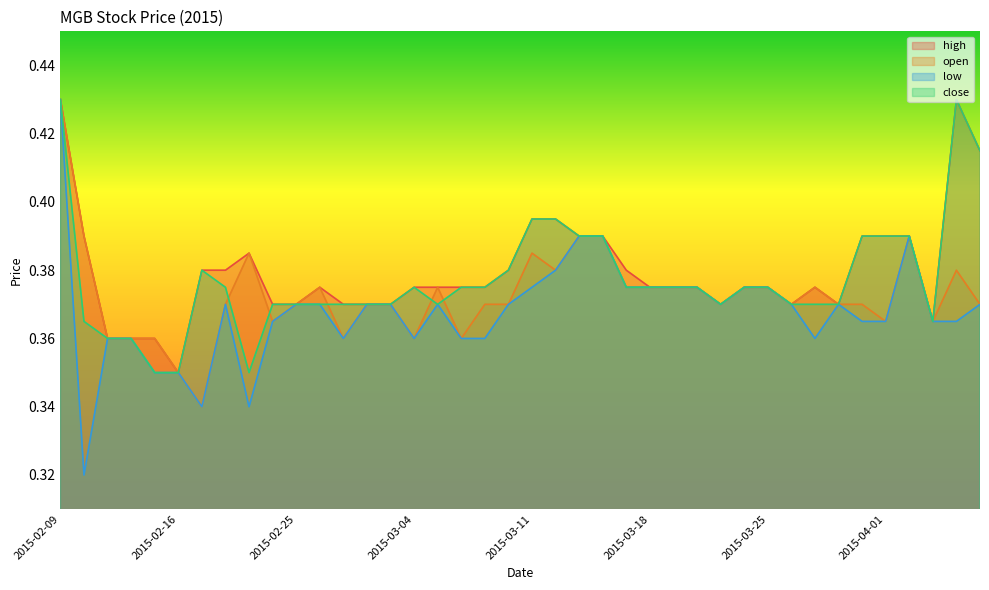

Rank the series at 2015-03-24 from highest to lowest value.

high, open, low, close